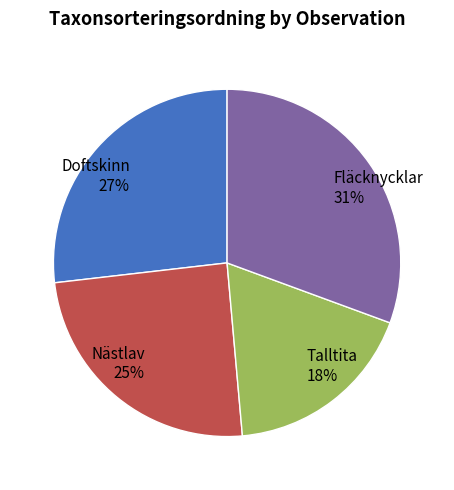

Which category has the smallest portion of the pie?

Talltita